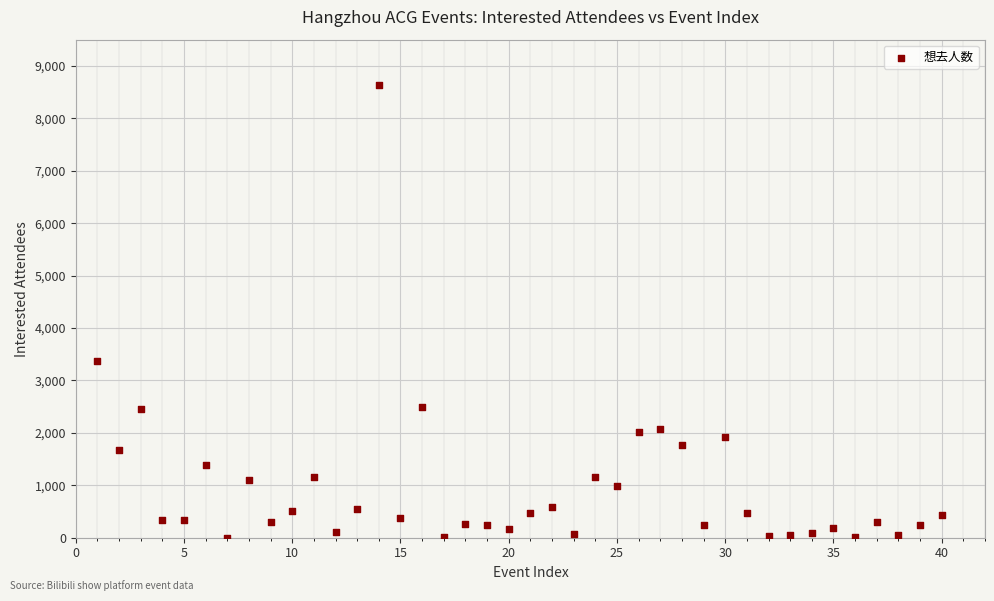

What Y value in the scatter plot is closest to 4318?

3374